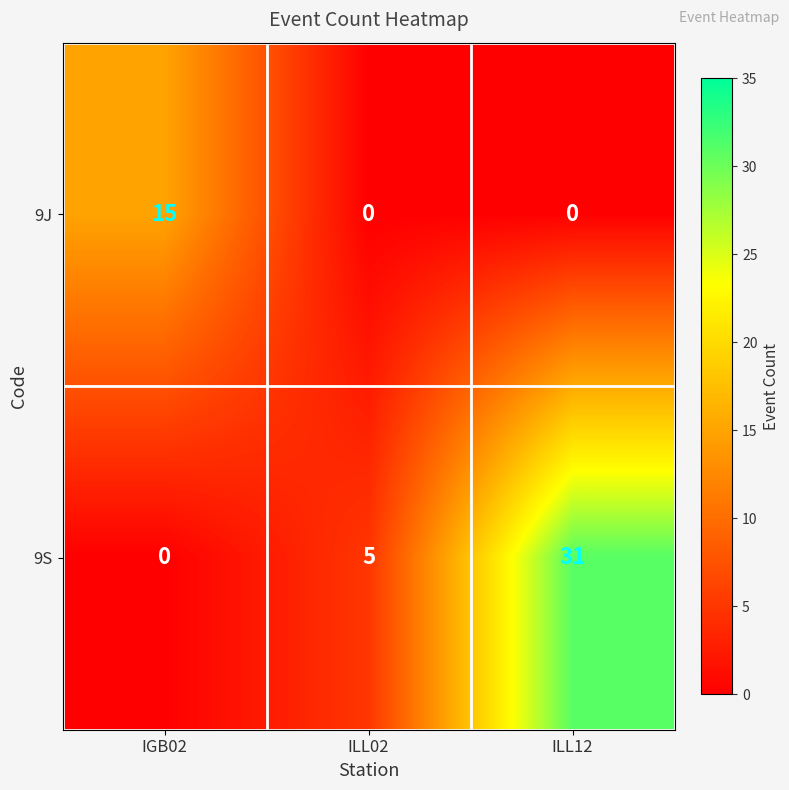

At how many categories does at least one series exceed 8?

2